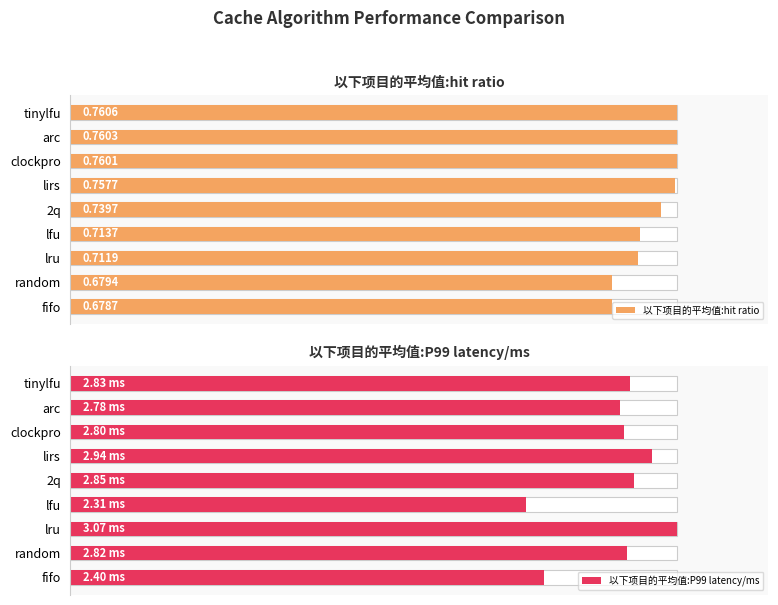

List the labels in order of 以下项目的平均值:P99 latency/ms value, largest first.

lru, lirs, 2q, tinylfu, random, clockpro, arc, fifo, lfu